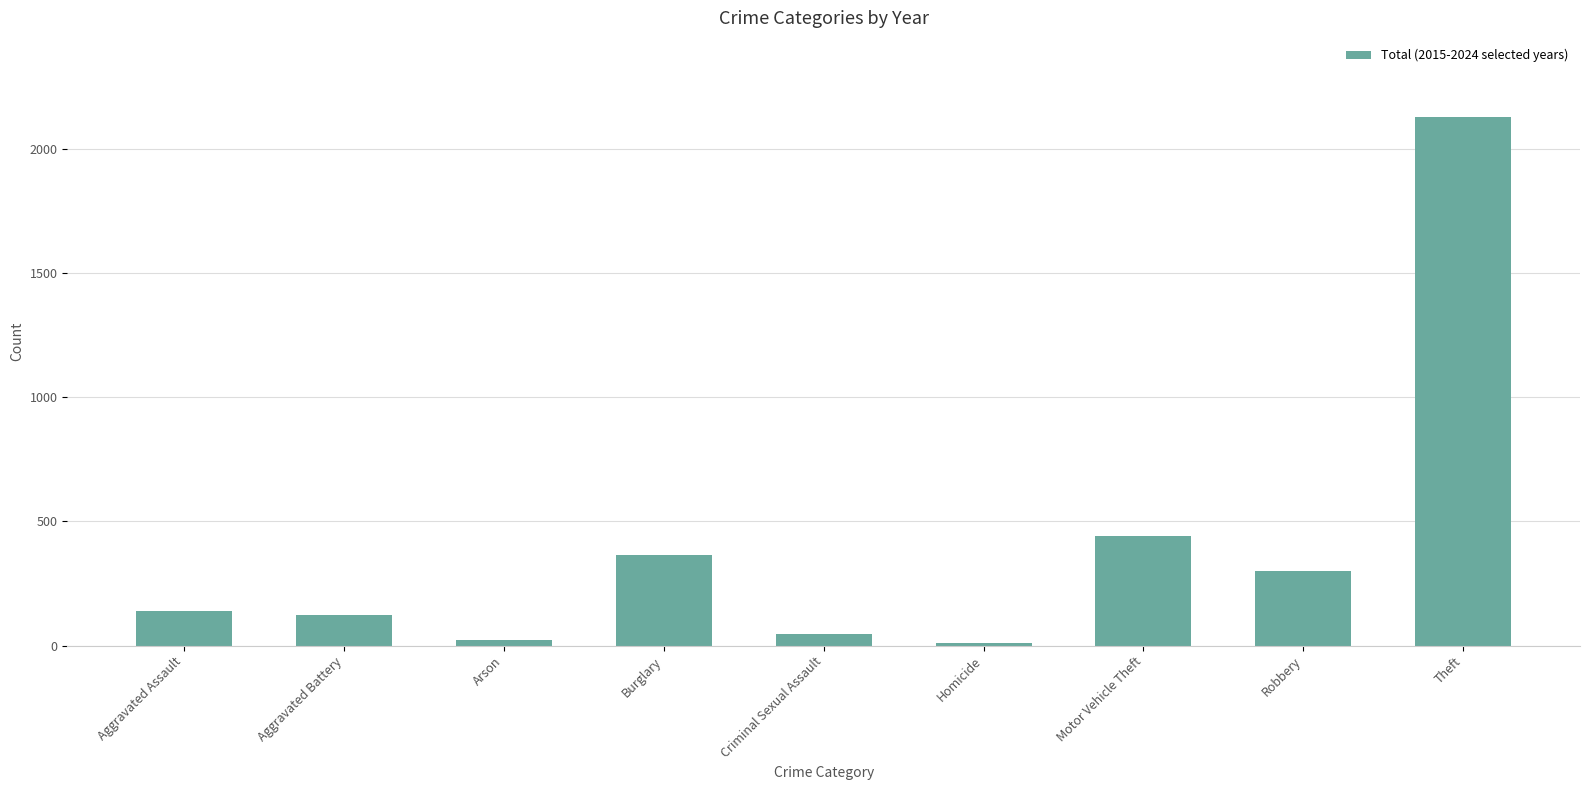

What is the greatest value displayed?

2128